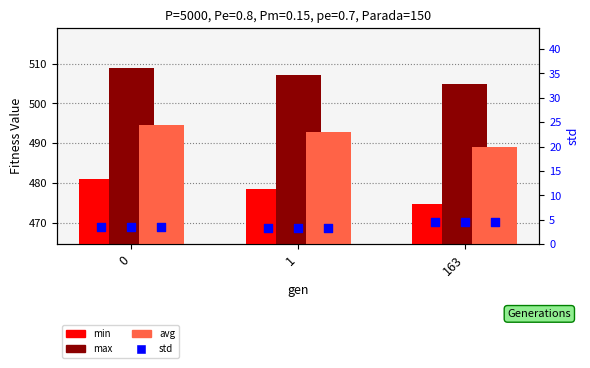

Which series has the widest spread of Y values?

min